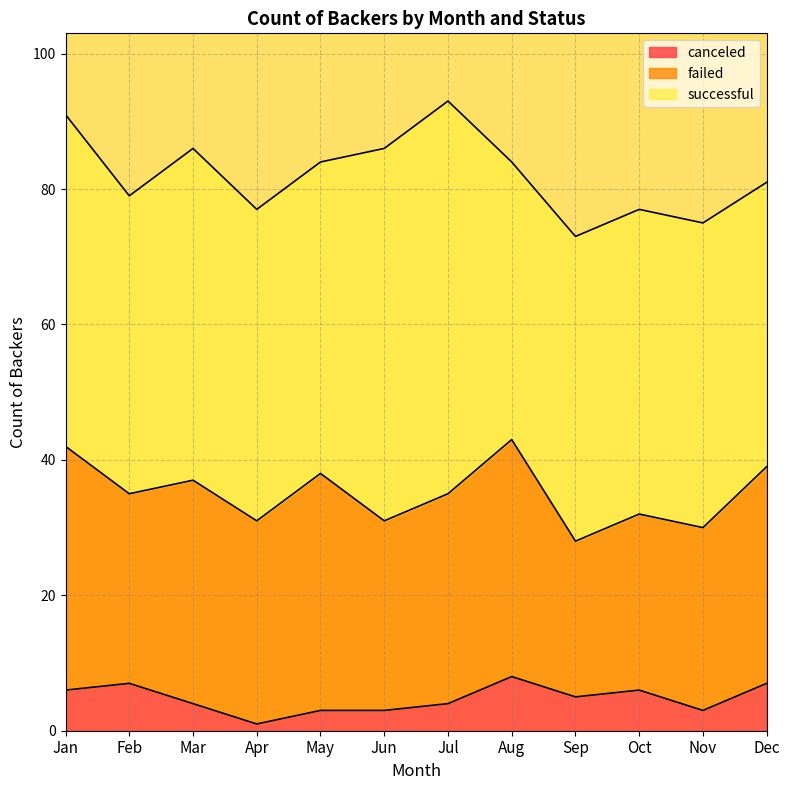

True or false: failed and canceled intersect in this chart.

False